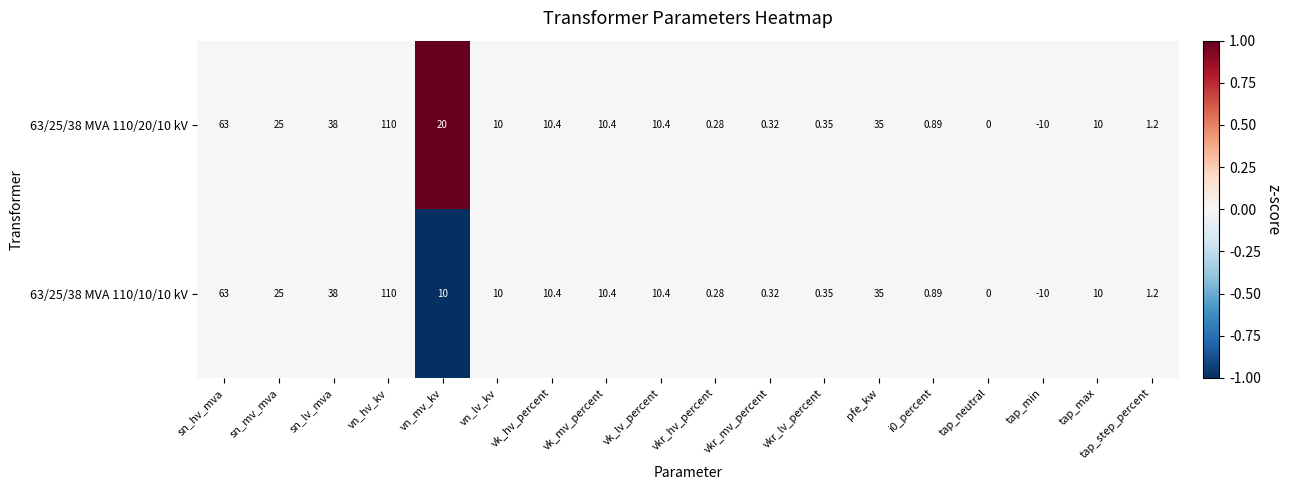

At which label does 63/25/38 MVA 110/10/10 kV reach its minimum?

tap_min